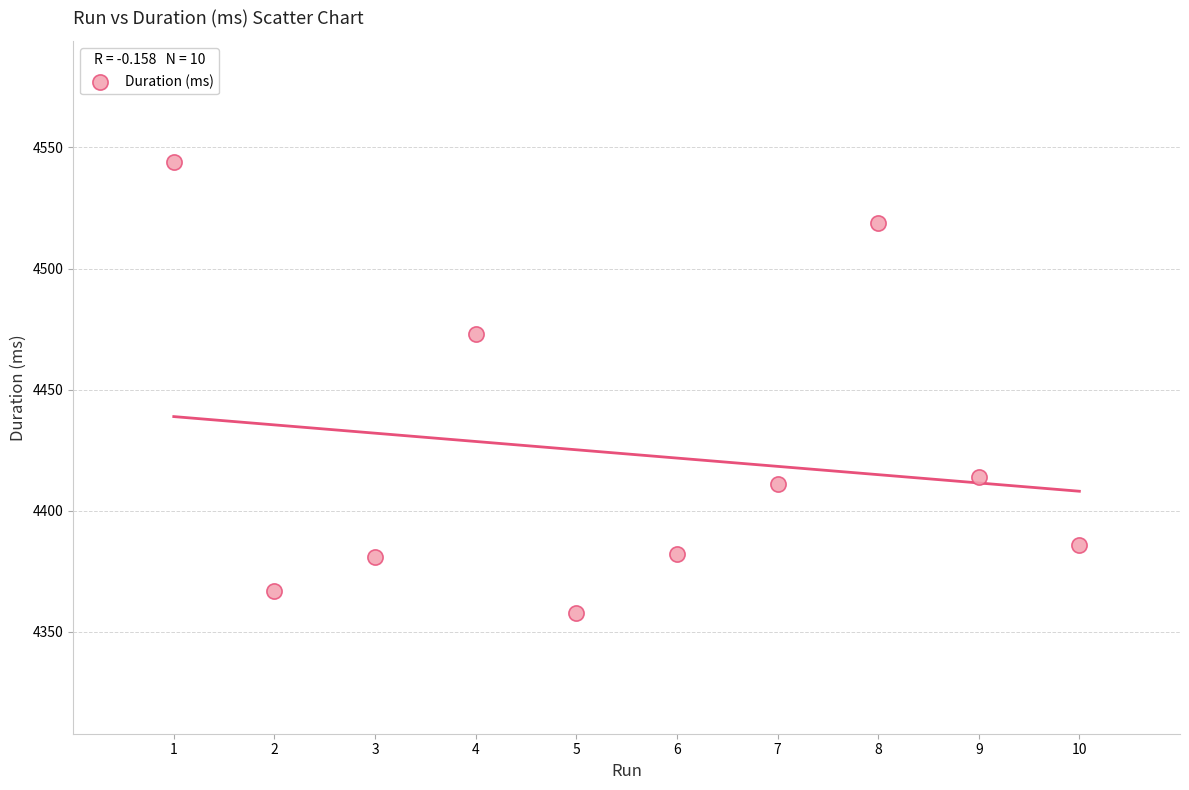

What is the average X value?

6